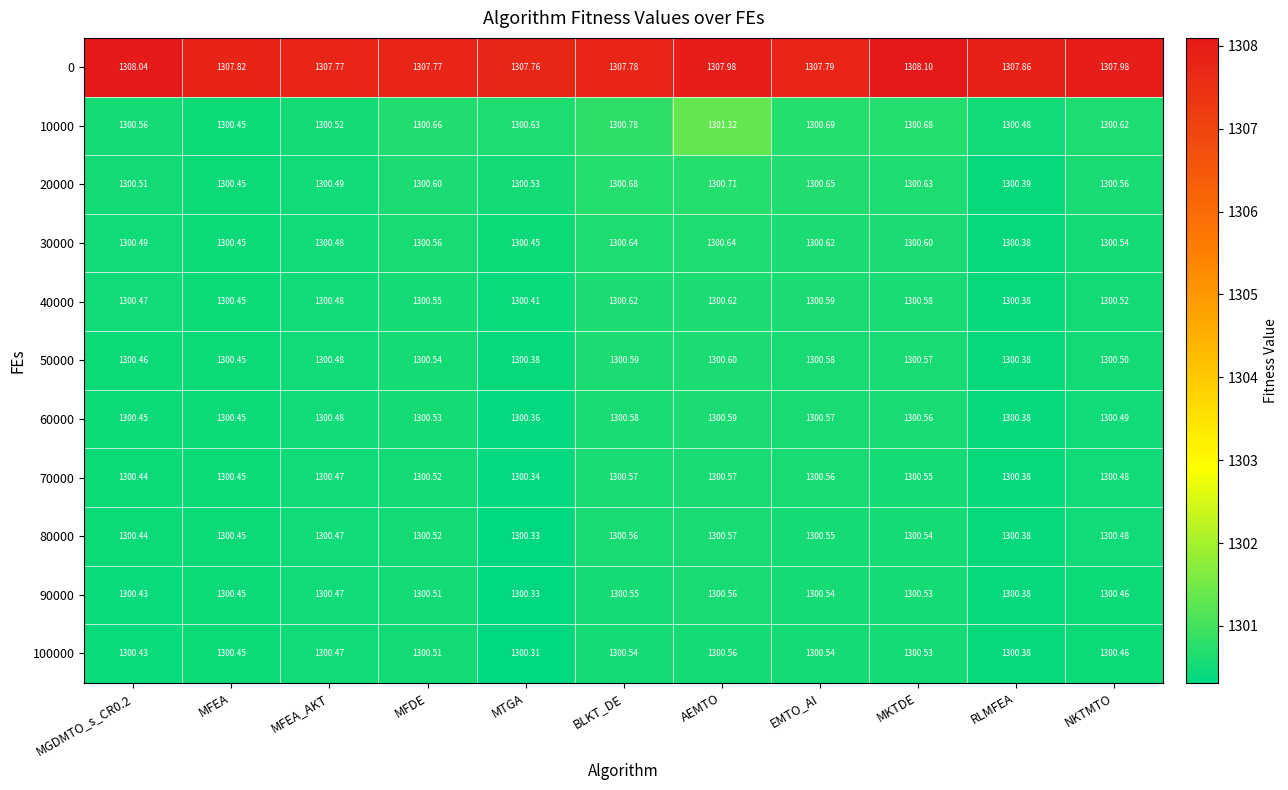

Where is 100000 nearest to the value 1300?

MTGA